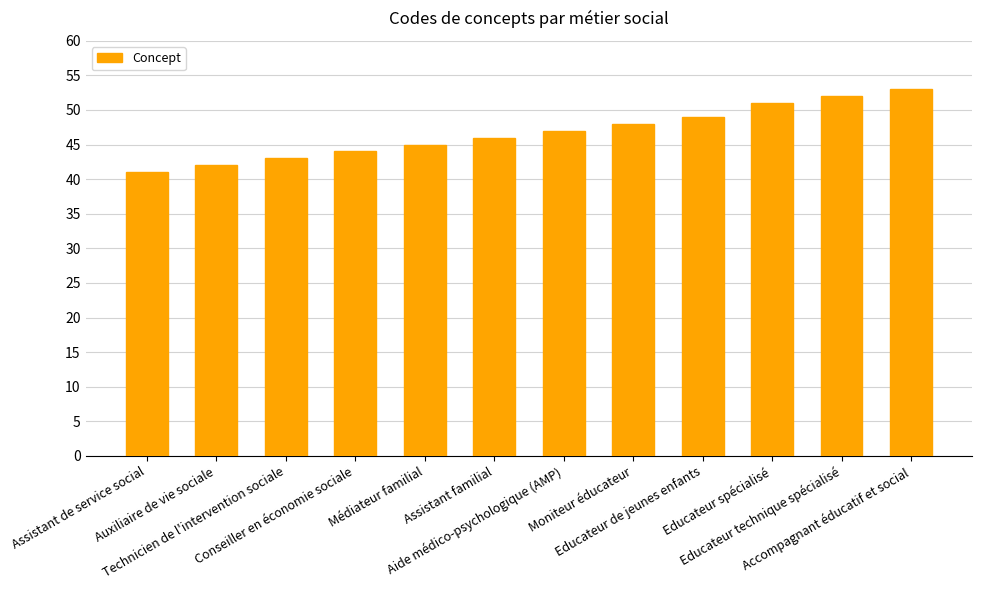

Count the number of data series in this chart.

1